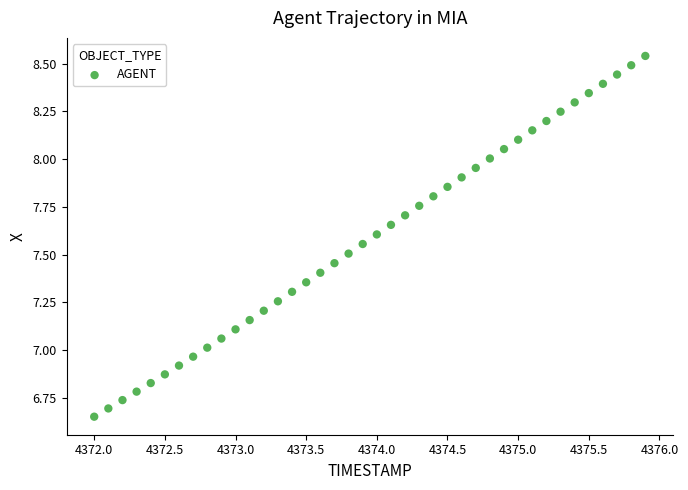

What is the range of X values (max minus min)?

3.9